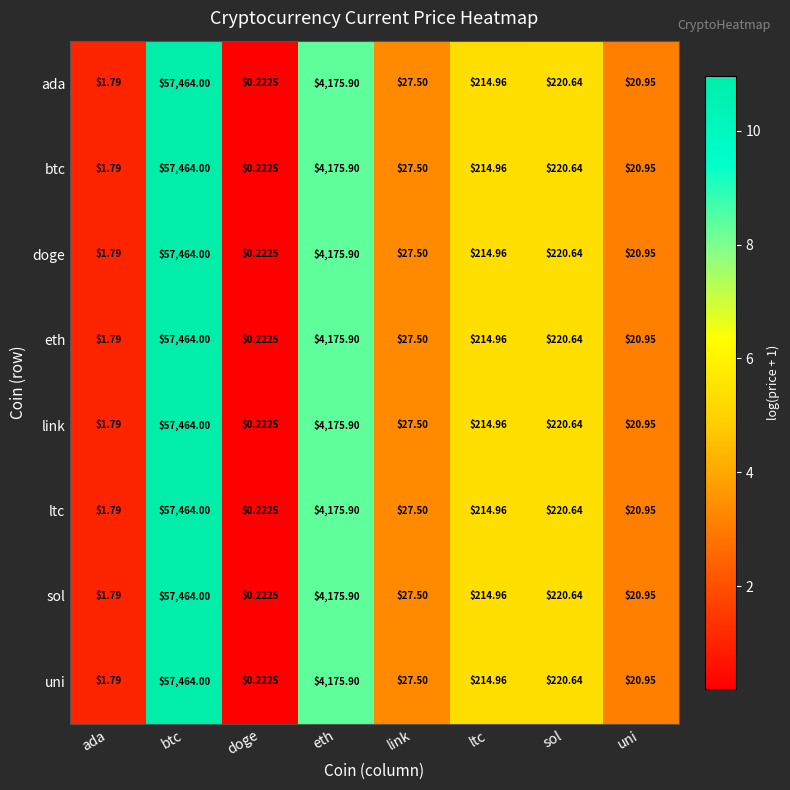

List the labels in order of sol value, smallest first.

doge, ada, uni, link, ltc, sol, eth, btc